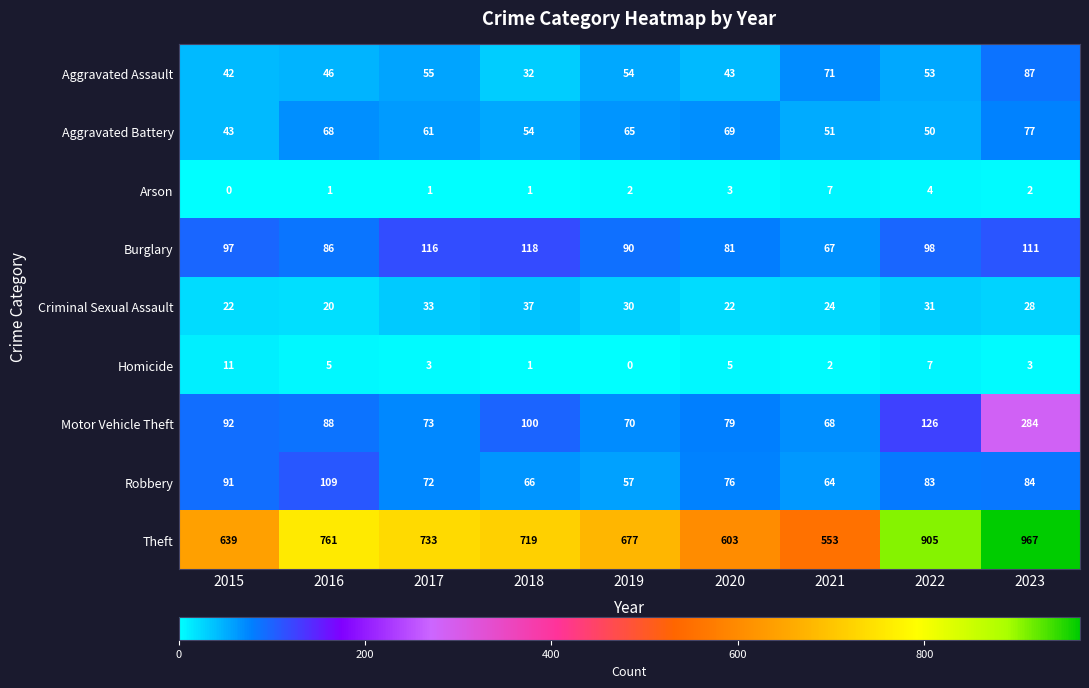

Rank the categories by Theft value from highest to lowest.

2023, 2022, 2016, 2017, 2018, 2019, 2015, 2020, 2021